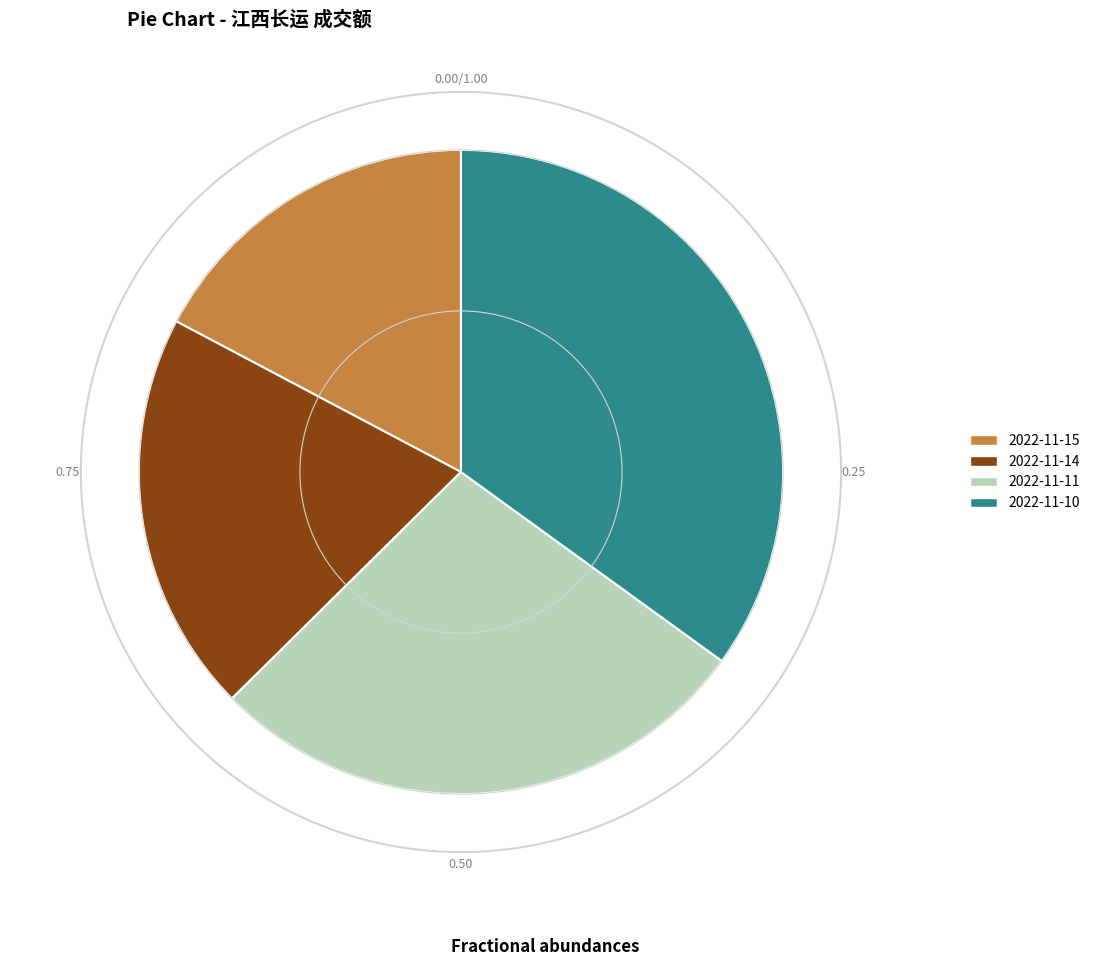

Does 2022-11-10 represent more than half of the total?

No